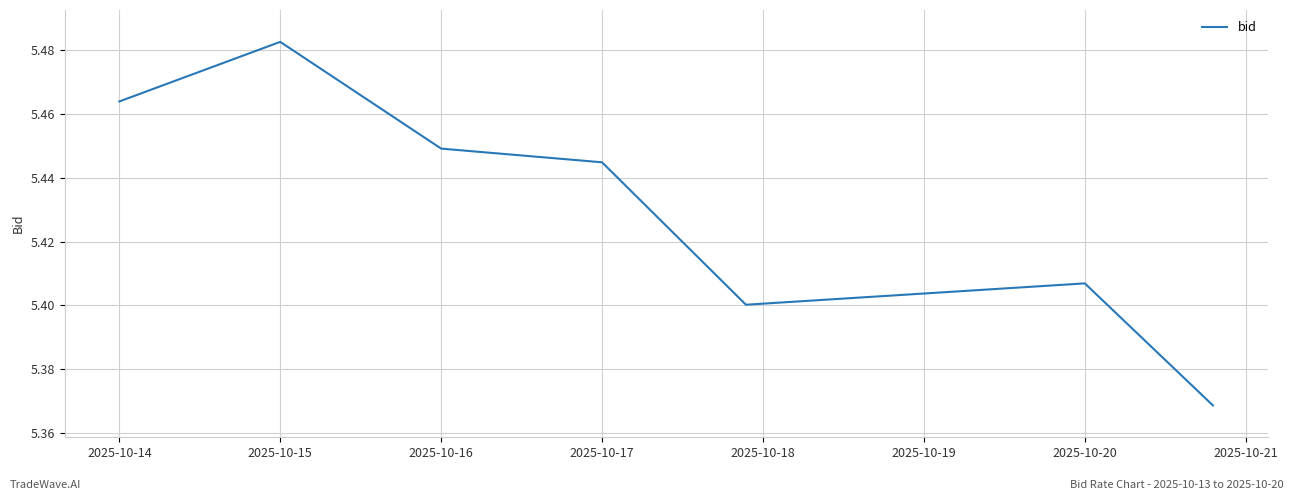

What is the sum of all values?

38.0